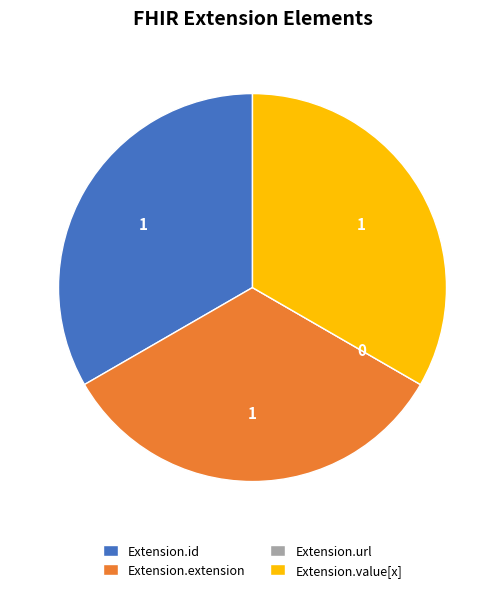

The Extension.id slice represents 48% of the pie. True or false?

False